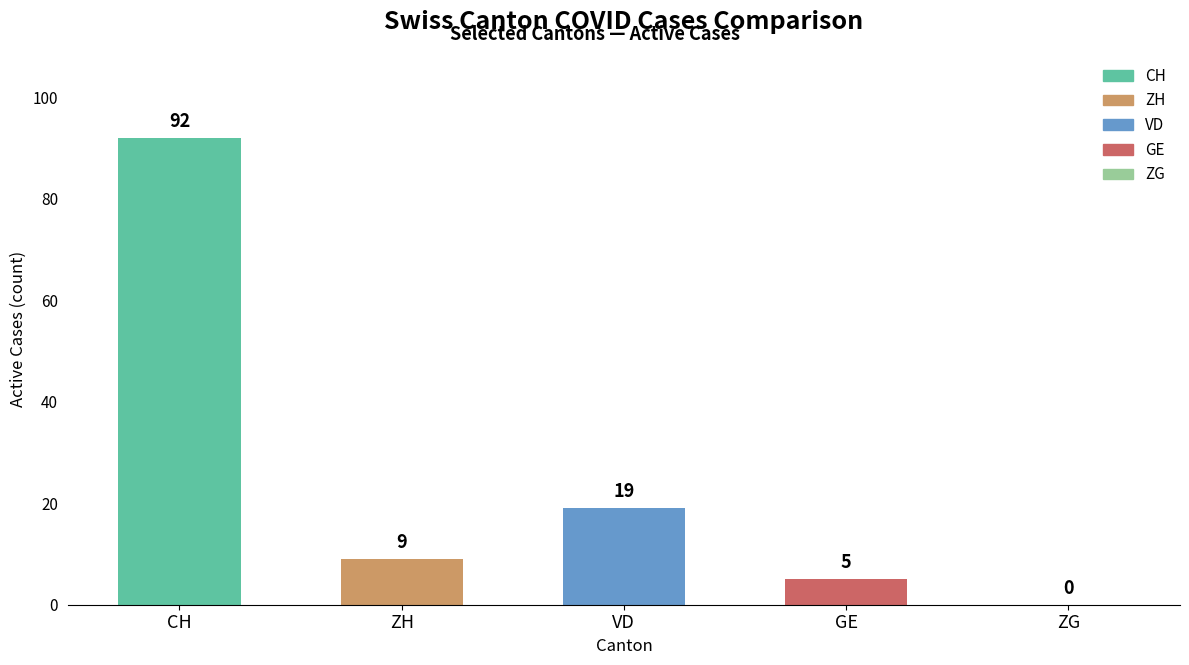

At which category does the chart reach its peak across all series?

CH